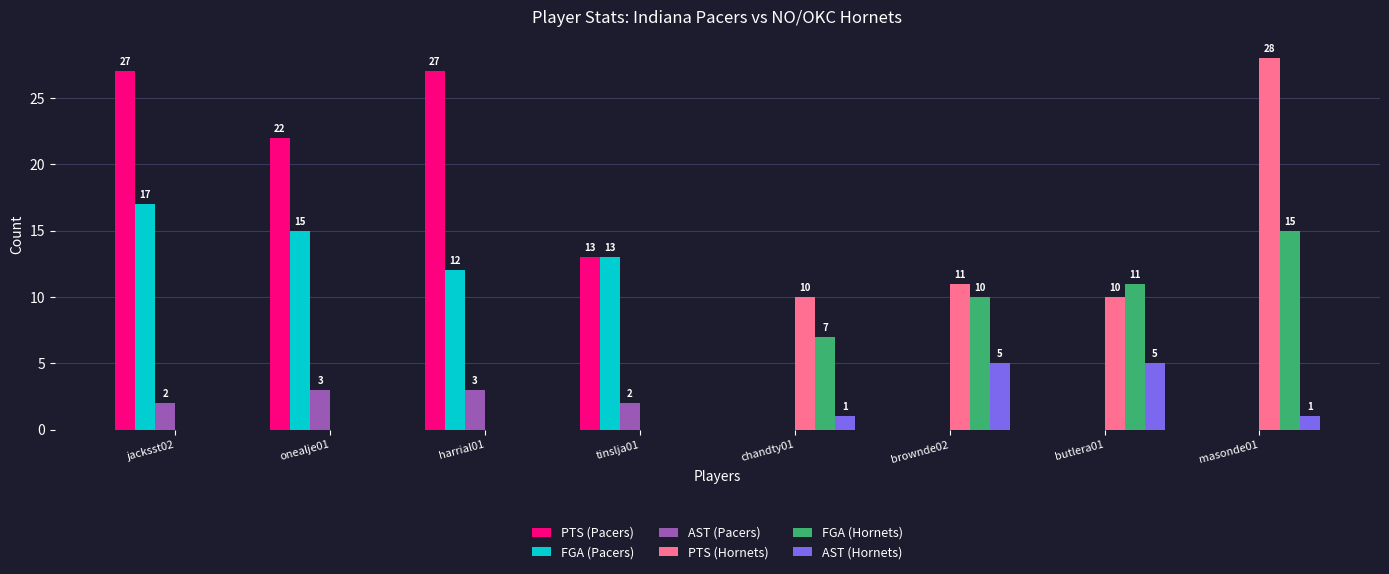

What is the maximum value for AST (Hornets)?

5